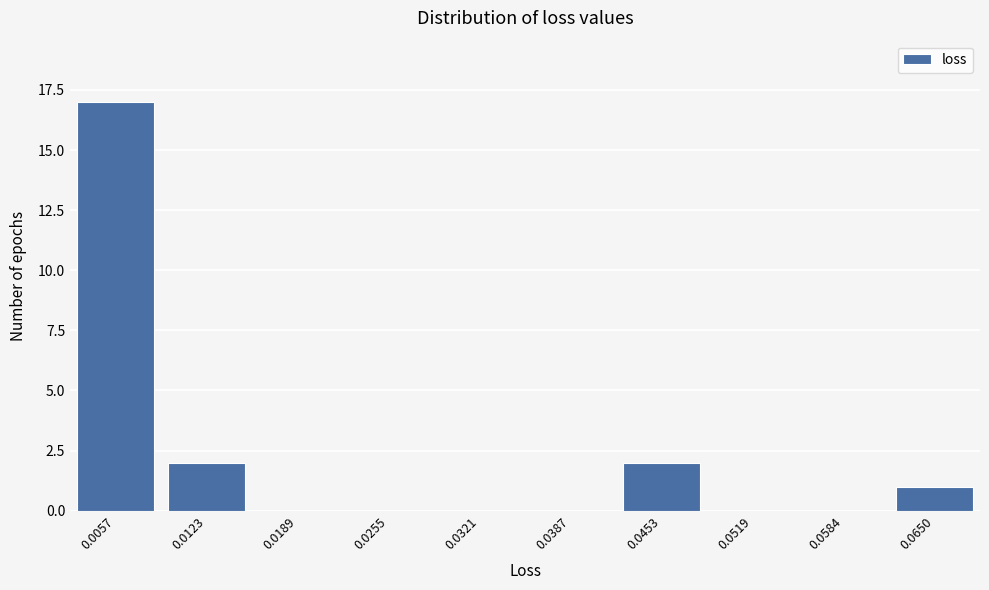

Reading left to right, list all the values displayed in this chart.

0.0057=17	0.0123=2	0.0189=0	0.0255=0	0.0321=0	0.0387=0	0.0453=2	0.0519=0	0.0584=0	0.0650=1